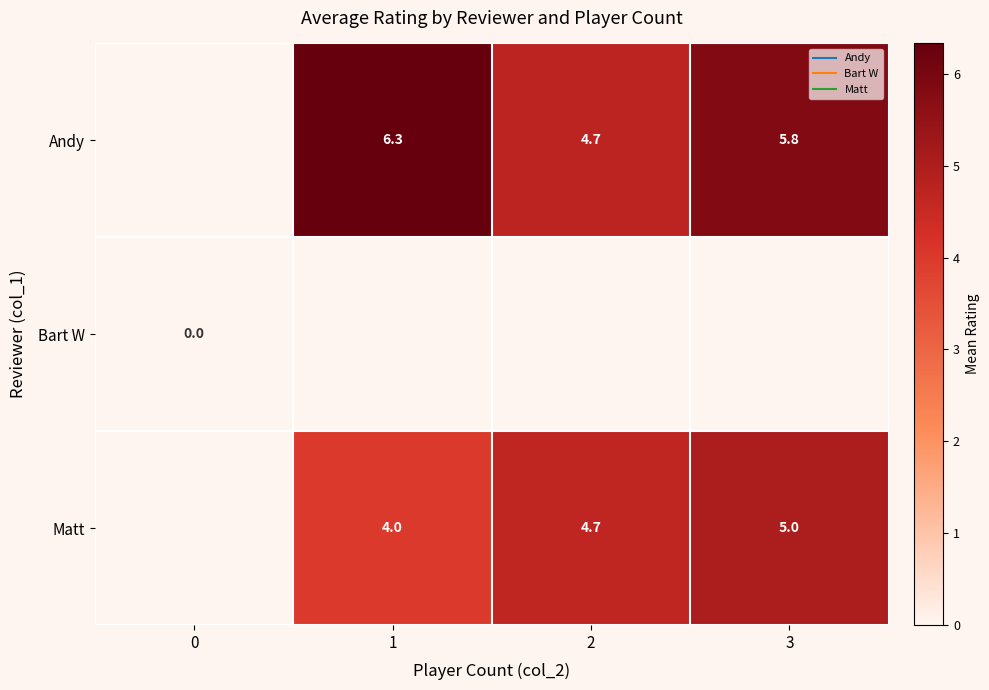

What is the difference between the maximum and second lowest values in the row_2 series?

1.0